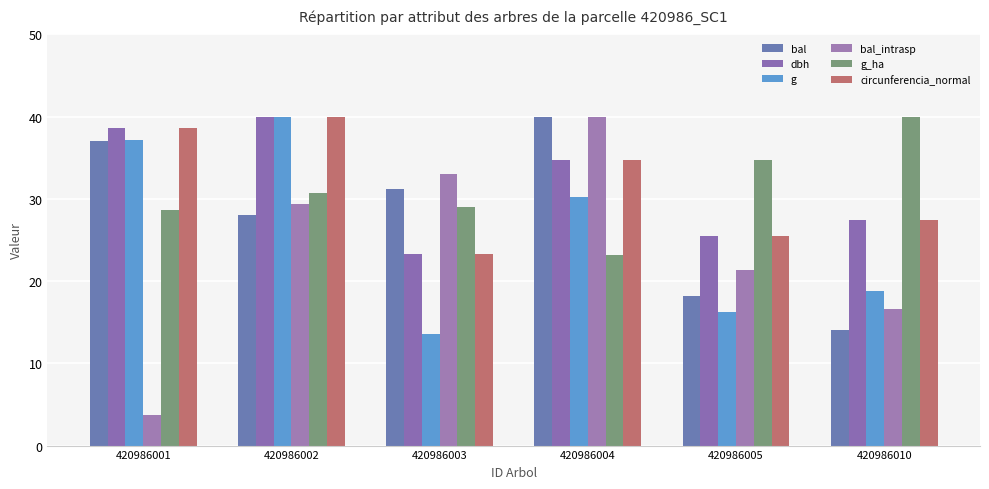

The bal series shows 31.2 at 420986003. True or false?

True